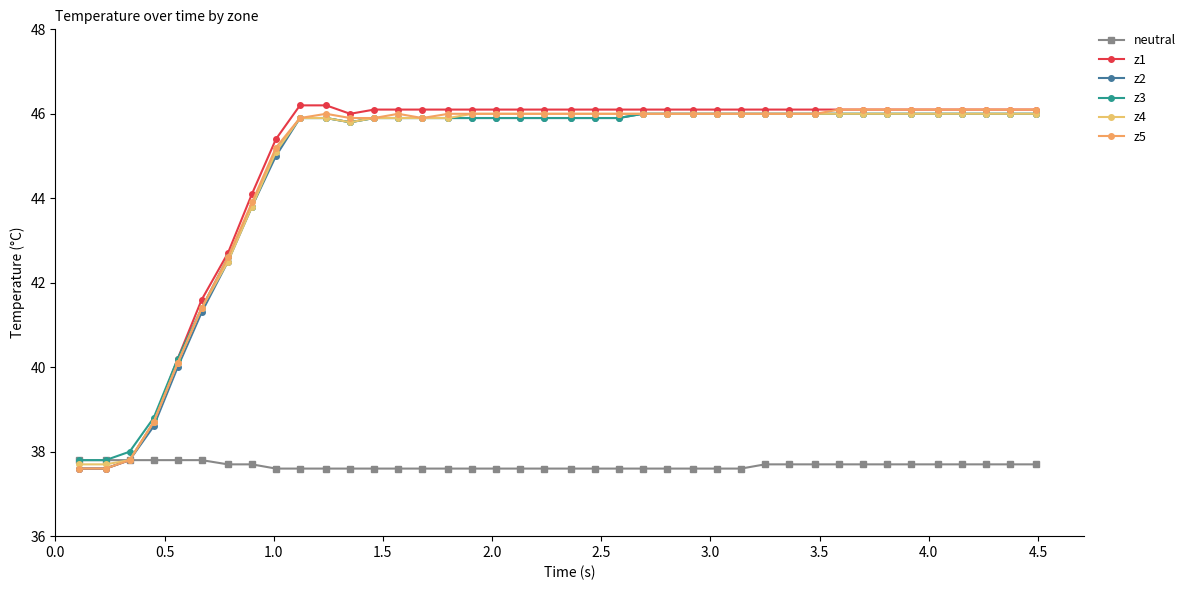

Count the number of categories in the chart.

40